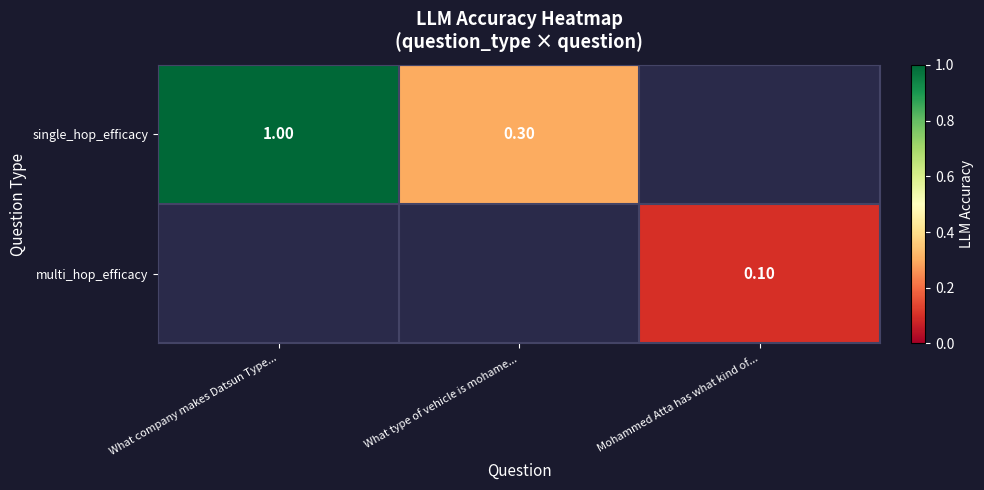

Which has a higher value, Mohammed Atta has what kind of... or What company makes Datsun Type...?

What company makes Datsun Type...